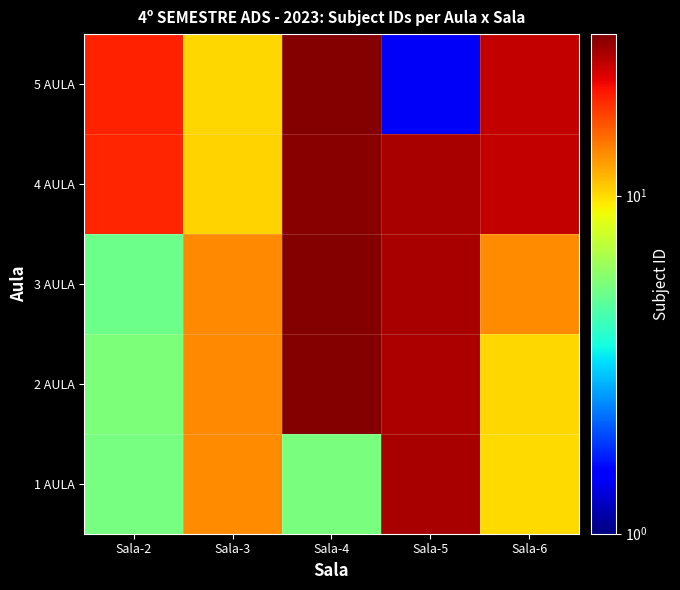

Rank the series by their maximum value, from highest to lowest.

5 AULA, 2 AULA, 3 AULA, 4 AULA, 1 AULA